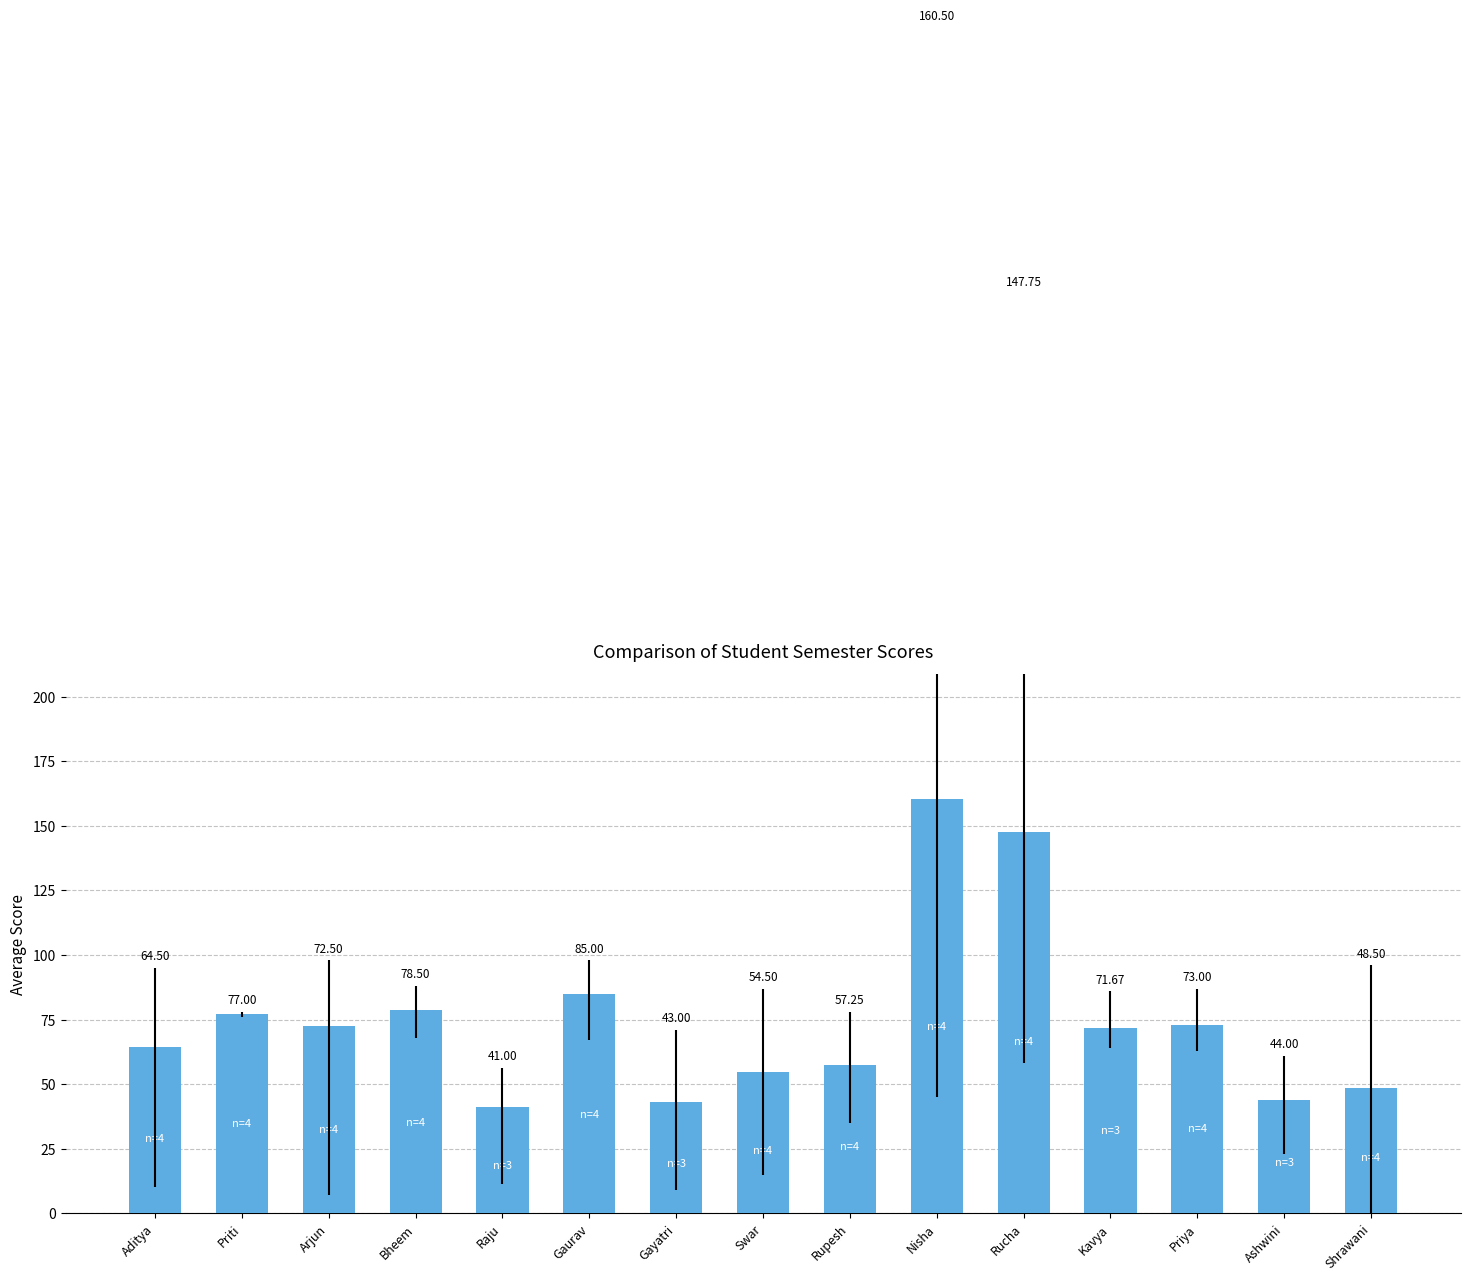

The value at Nisha is 160.5. True or false?

True